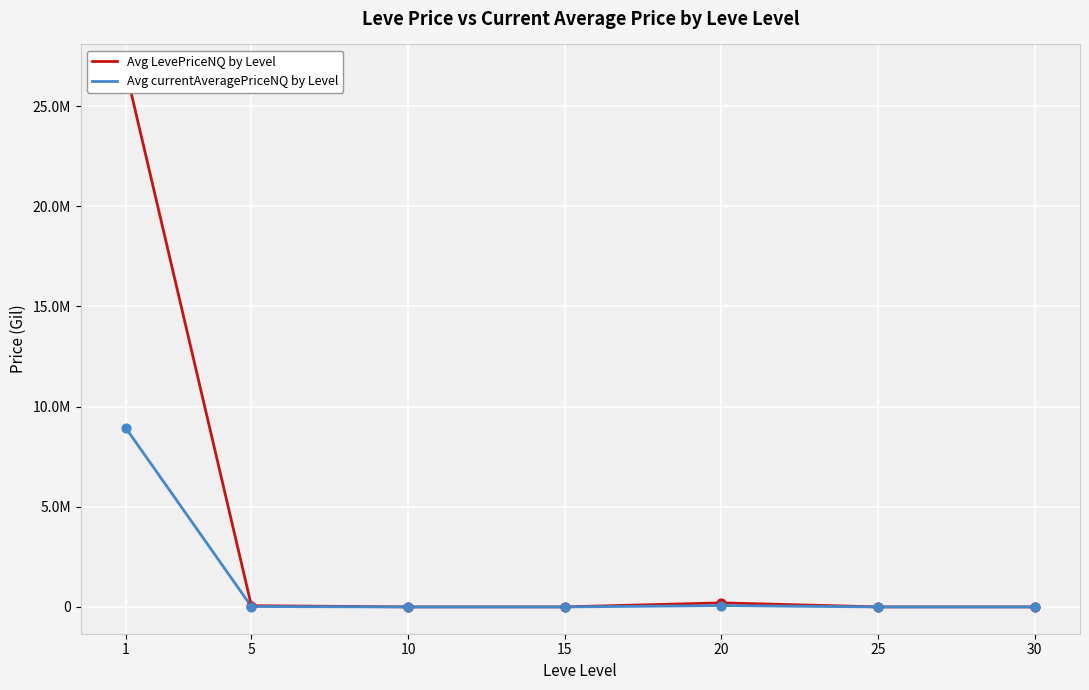

At how many categories does at least one series exceed 13193593?

1